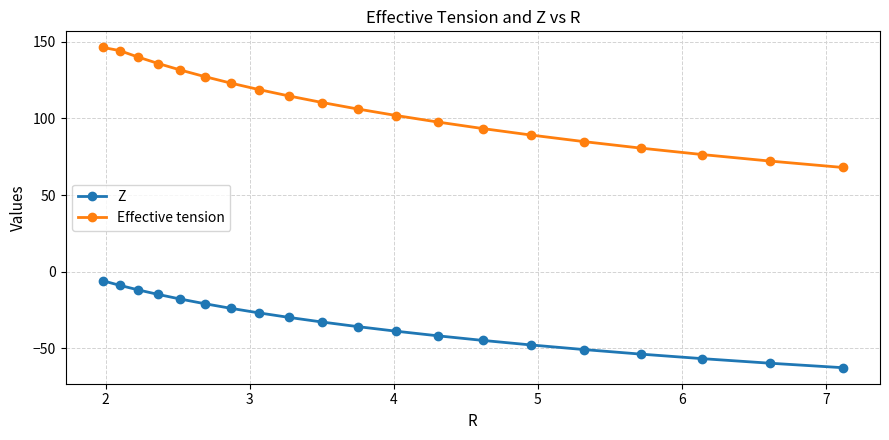

What is the average value of the Z series?

-34.3